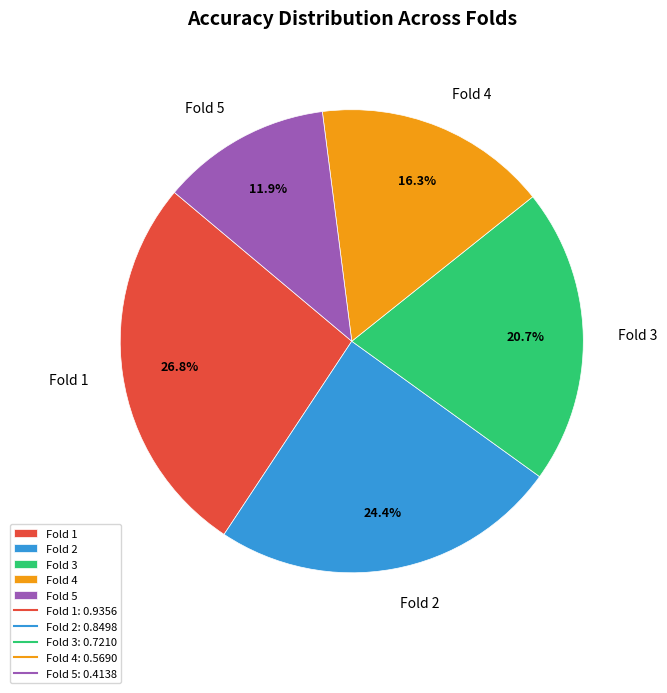

What percentage is the Fold 5 slice, to the nearest percent?

12%